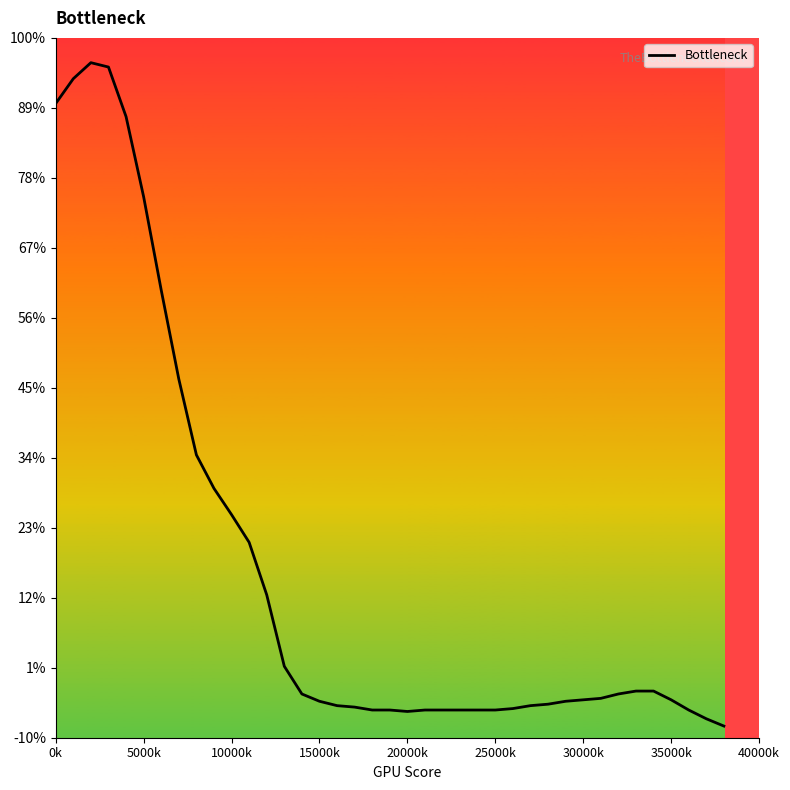

At which category does the data reach its first local valley?

20000k